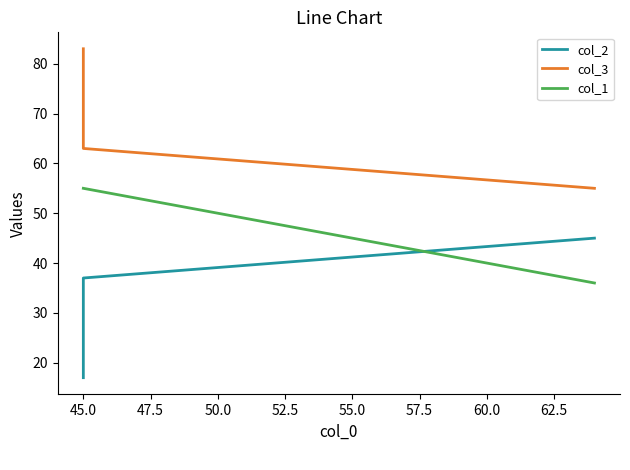

Rank the series by their maximum value, from highest to lowest.

col_3, col_1, col_2